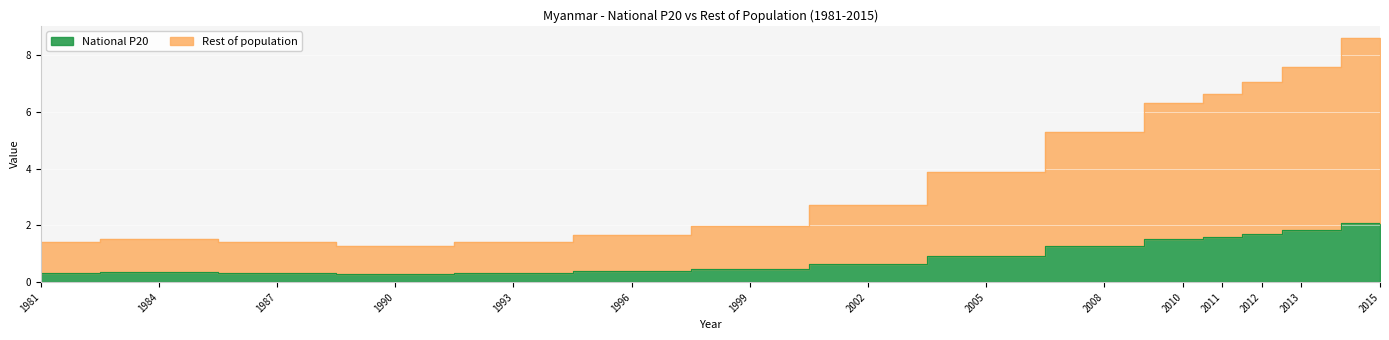

True or false: Rest of population and National P20 intersect in this chart.

False